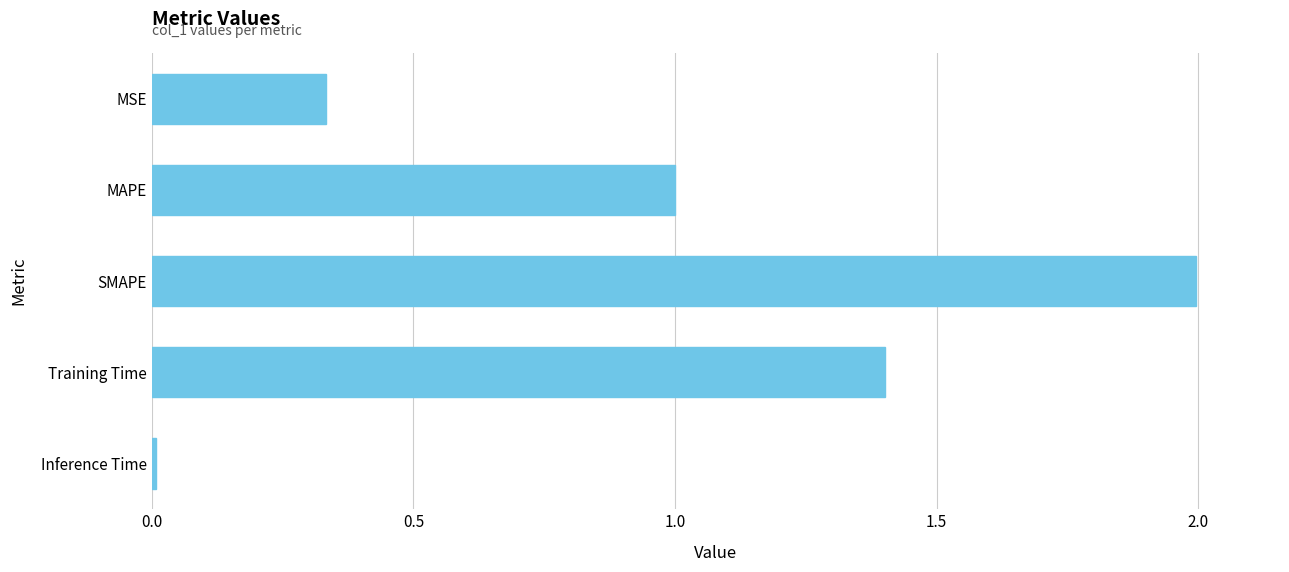

List the labels in order of value, largest first.

SMAPE, Training Time, MAPE, MSE, Inference Time